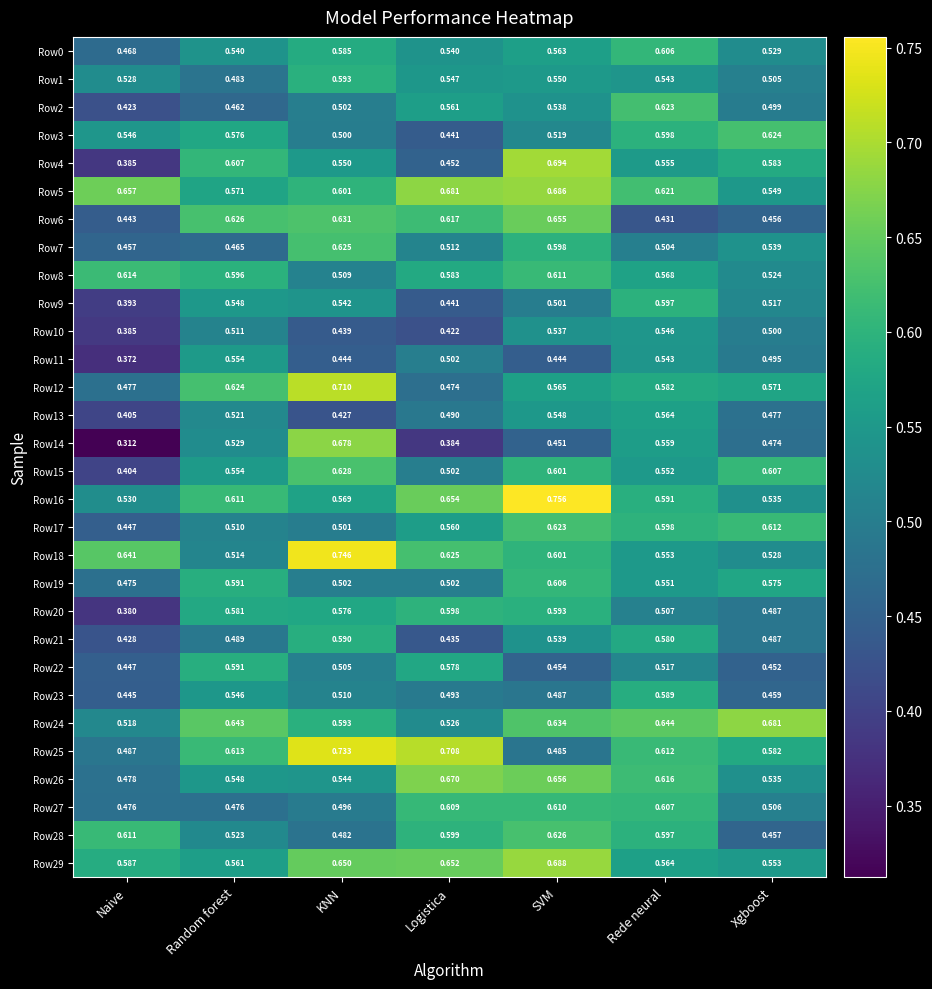

Rank the categories by Row17 value from highest to lowest.

SVM, Xgboost, Rede neural, Logistica, Random forest, KNN, Naive